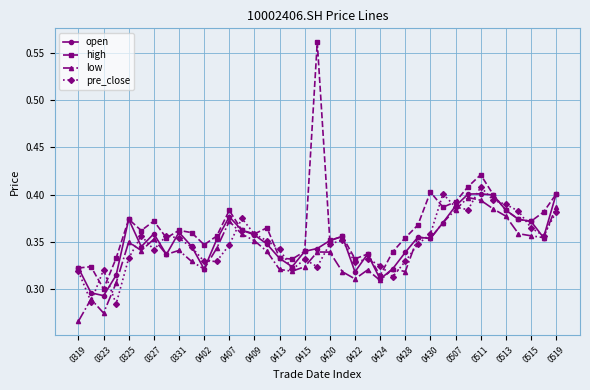

Count the open values in the range 0 to 1.

39